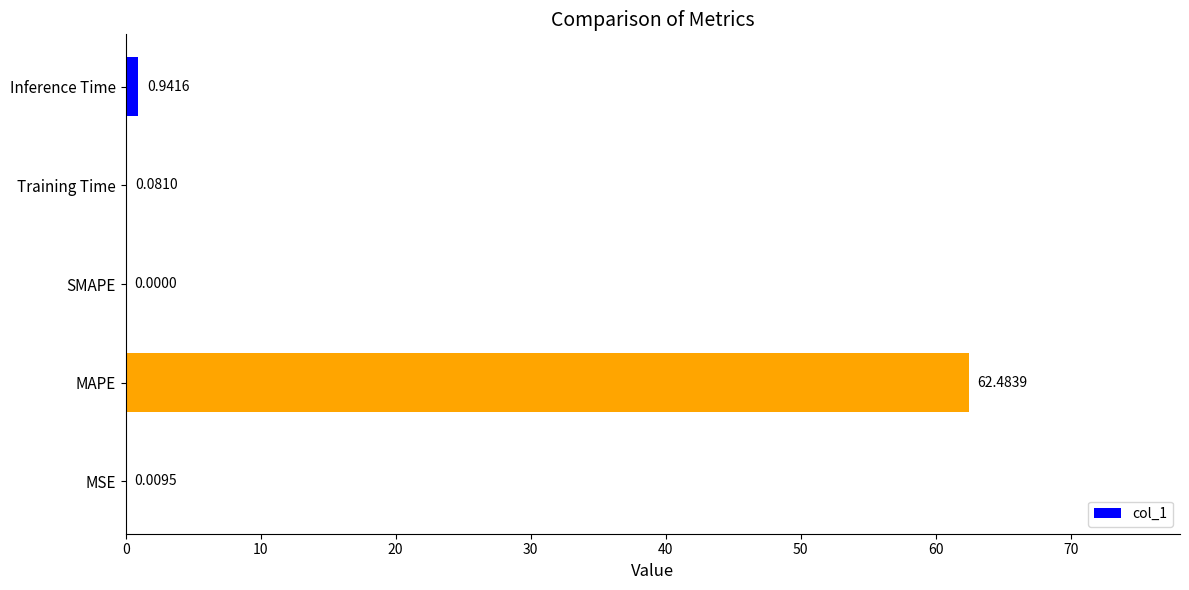

What is the sum of all values?

63.5